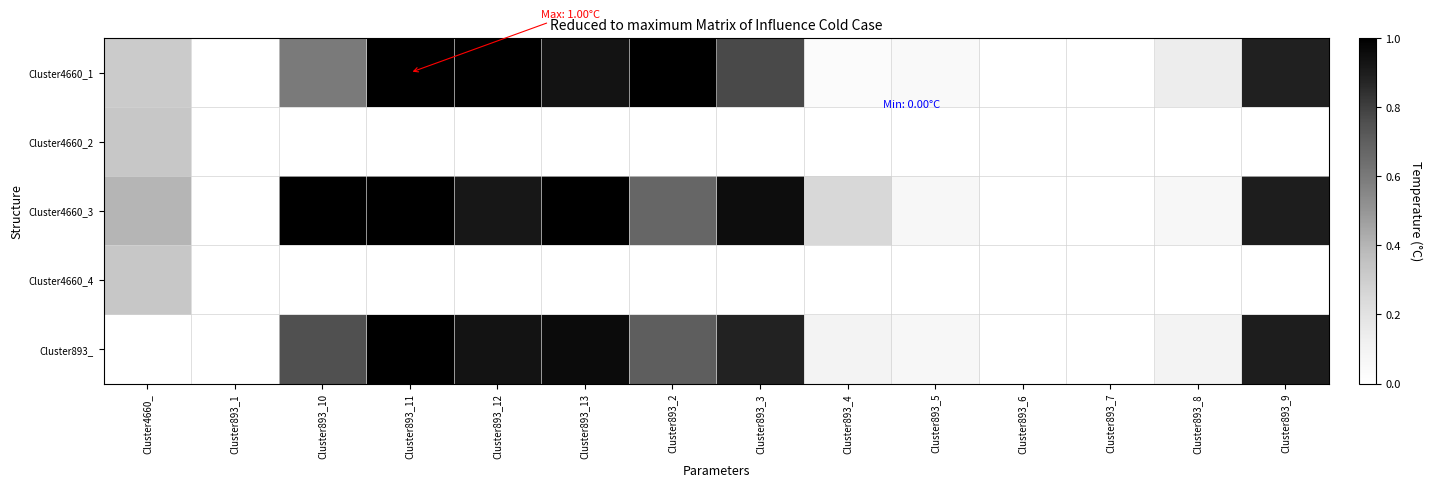

At which category does the chart reach its minimum across all series?

Cluster893_1